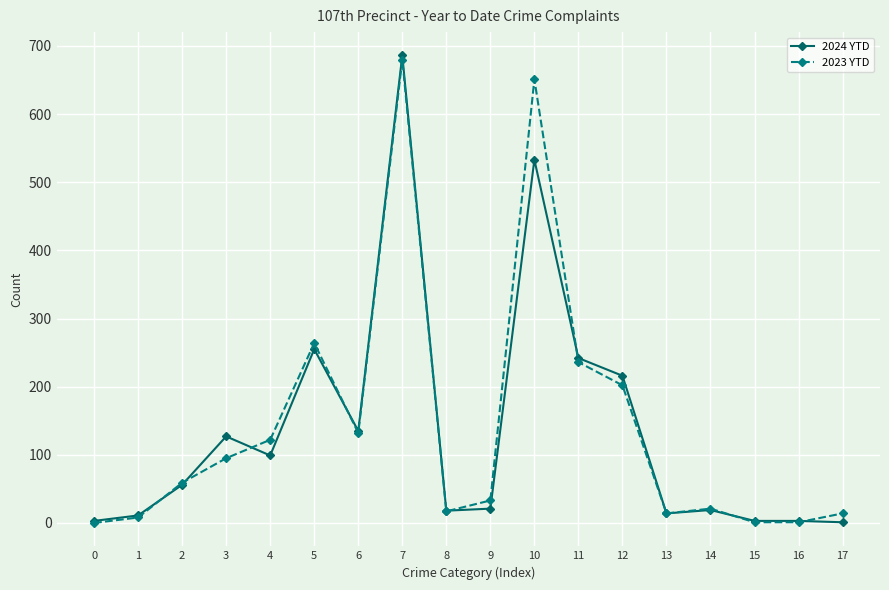

The 2024 YTD series shows 19 at 14. True or false?

True